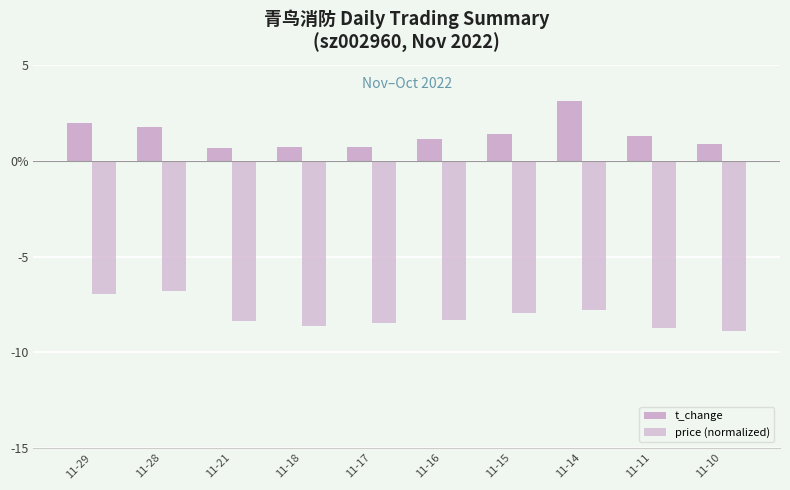

What is the total value across all series at 11-15?

-6.5